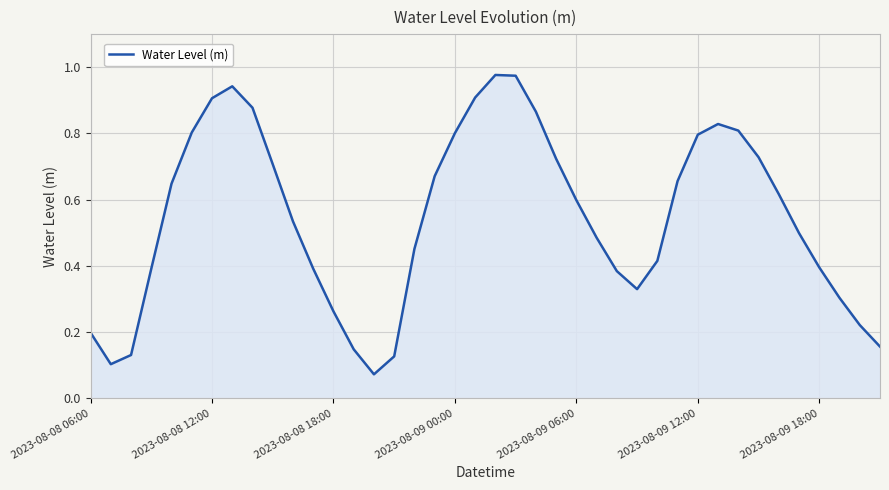

Between 2023-08-09 12:00 and 2023-08-08 12:00, which is larger?

2023-08-08 12:00